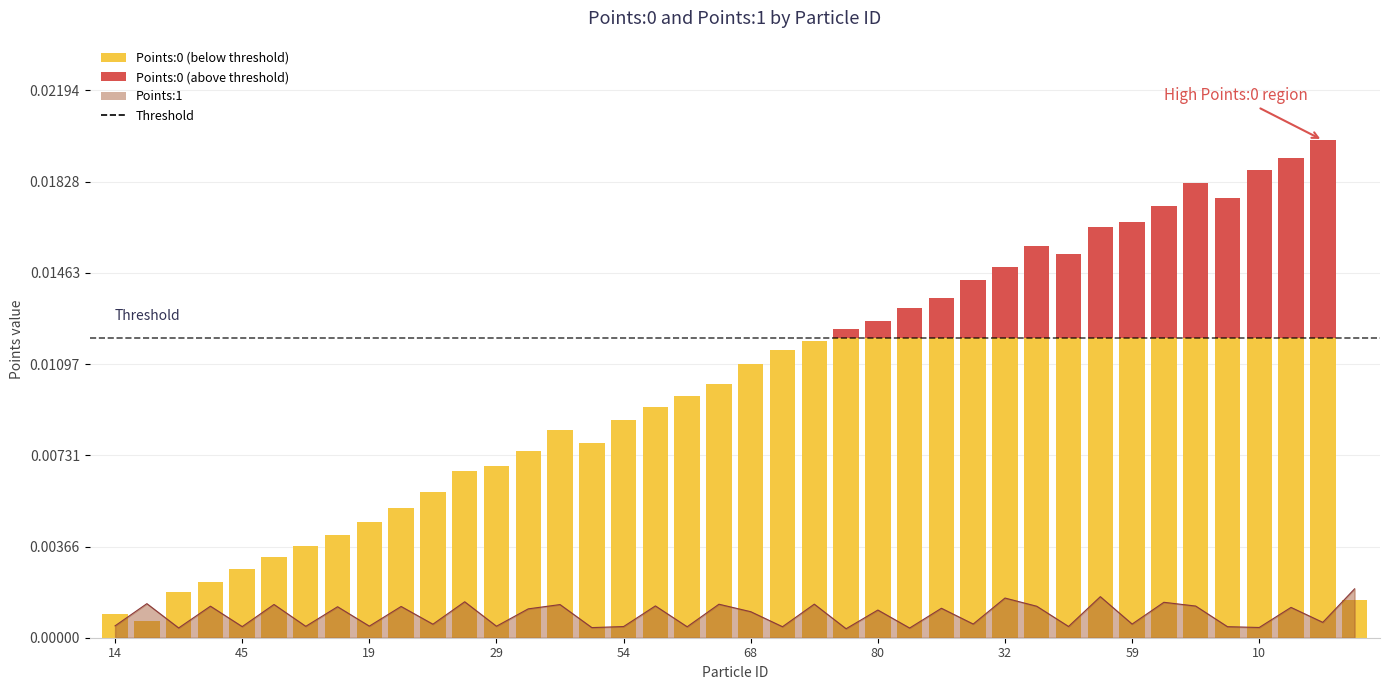

Which category has the highest value across all series?

11